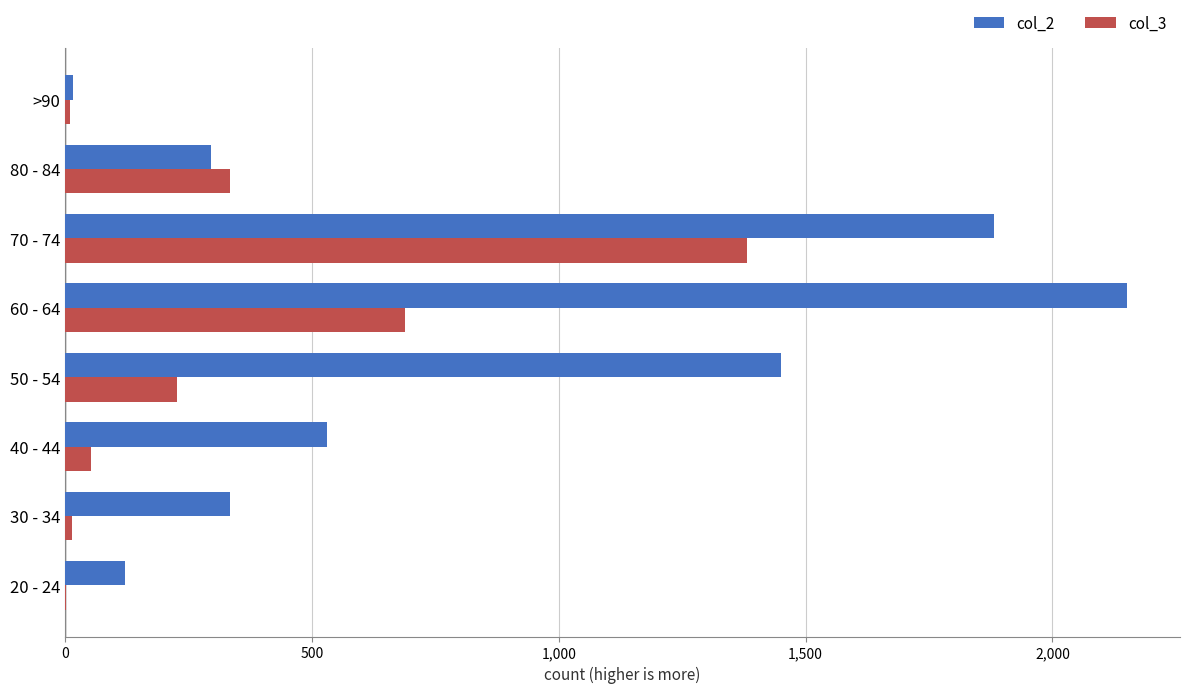

What is the average value of the col_2 series?

847